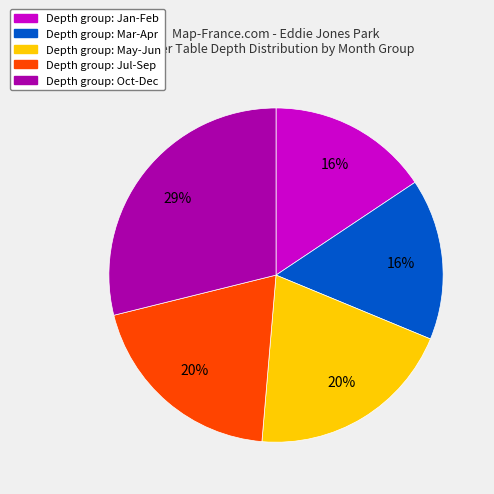

Is there any slice that represents more than half of the pie?

No